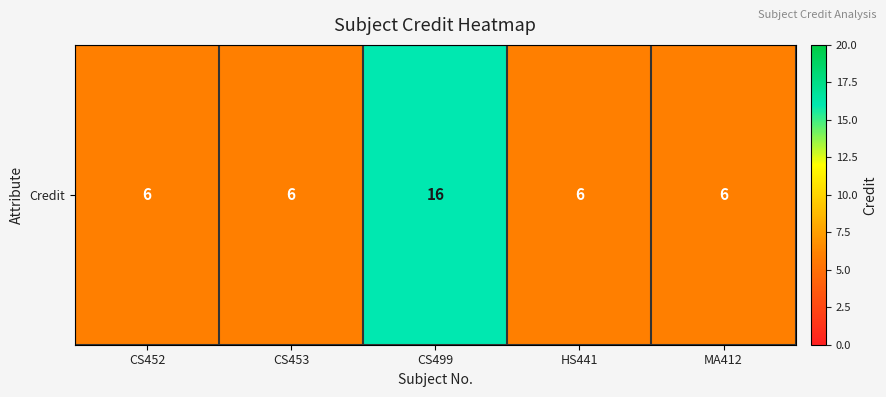

The value at HS441 is 6. True or false?

True